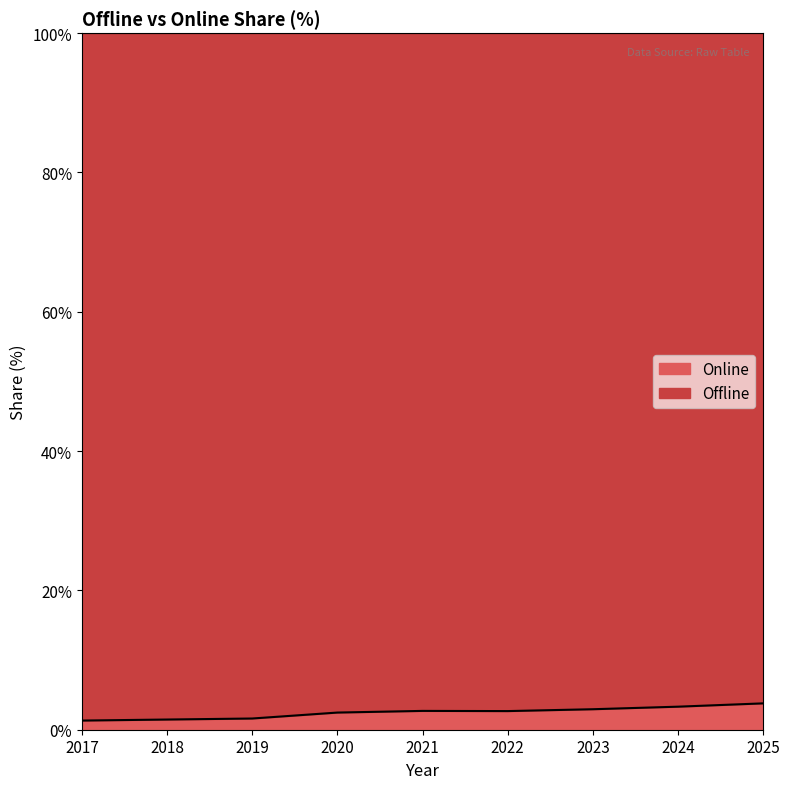

List the labels in order of value, smallest first.

2017, 2018, 2019, 2020, 2022, 2021, 2023, 2024, 2025